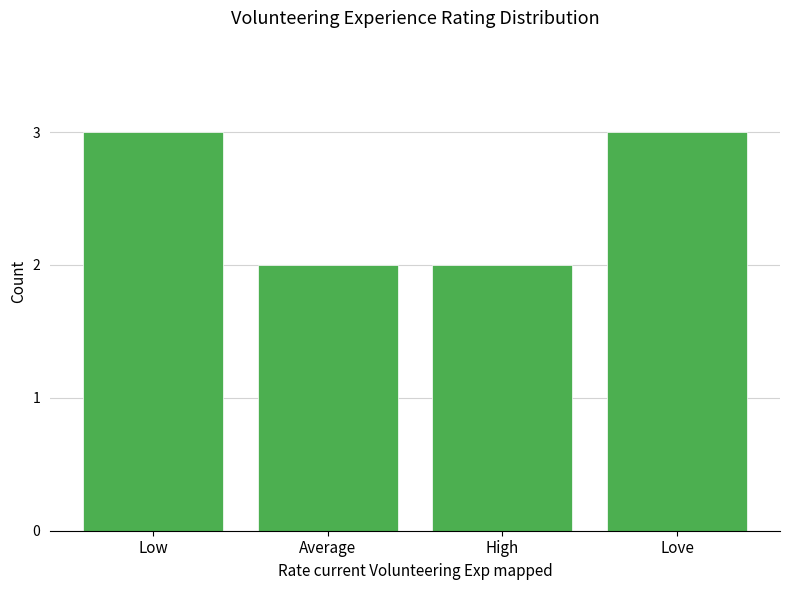

Approximately how many times larger is the value at Love compared to High?

1.5